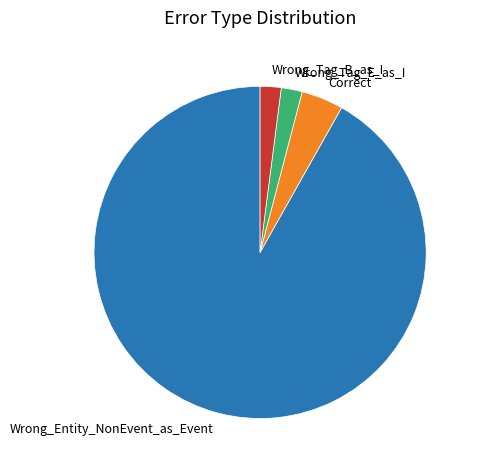

Which category has the biggest portion of the pie?

Wrong_Entity_NonEvent_as_Event